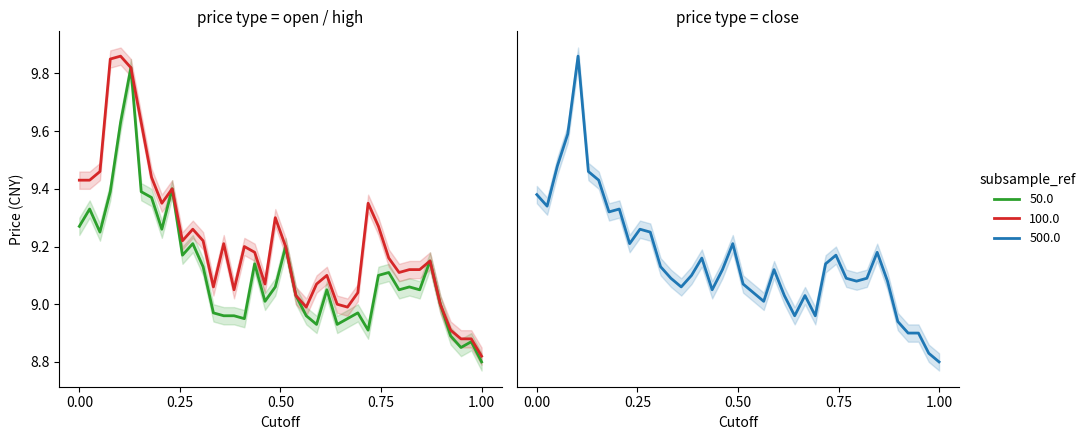

What is the sum of all open values?

364.5